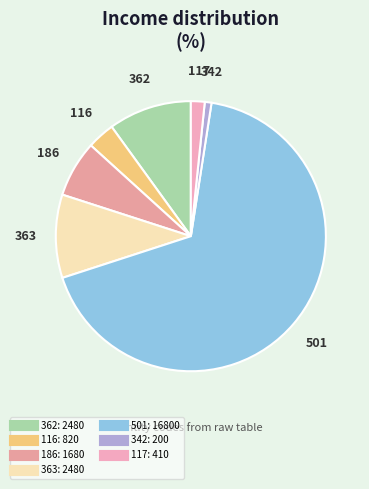

Which slice is the largest?

501